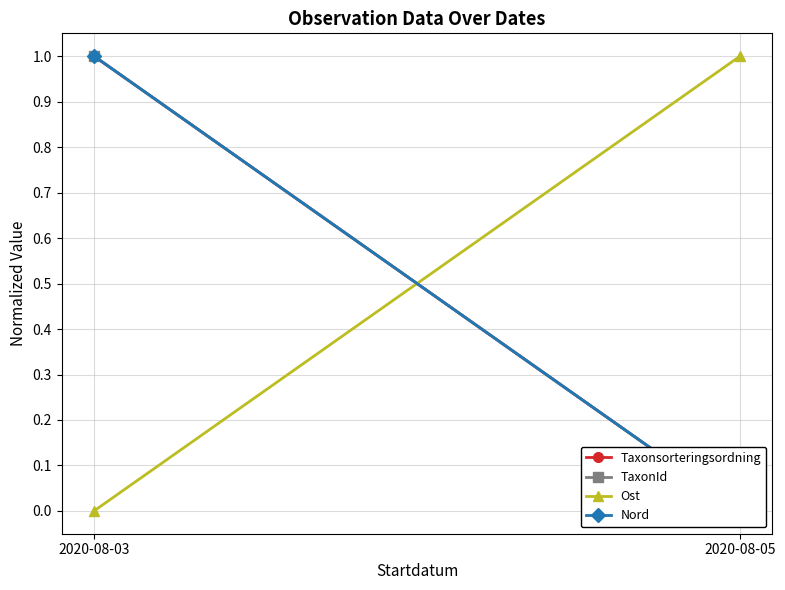

Rank the categories by TaxonId value from lowest to highest.

2020-08-05, 2020-08-03